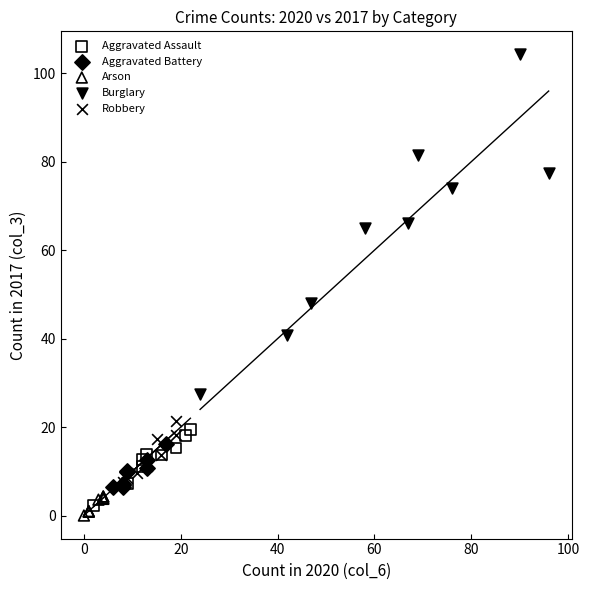

What are all the series names shown in the legend?

Aggravated Assault, Aggravated Battery, Arson, Burglary, Robbery